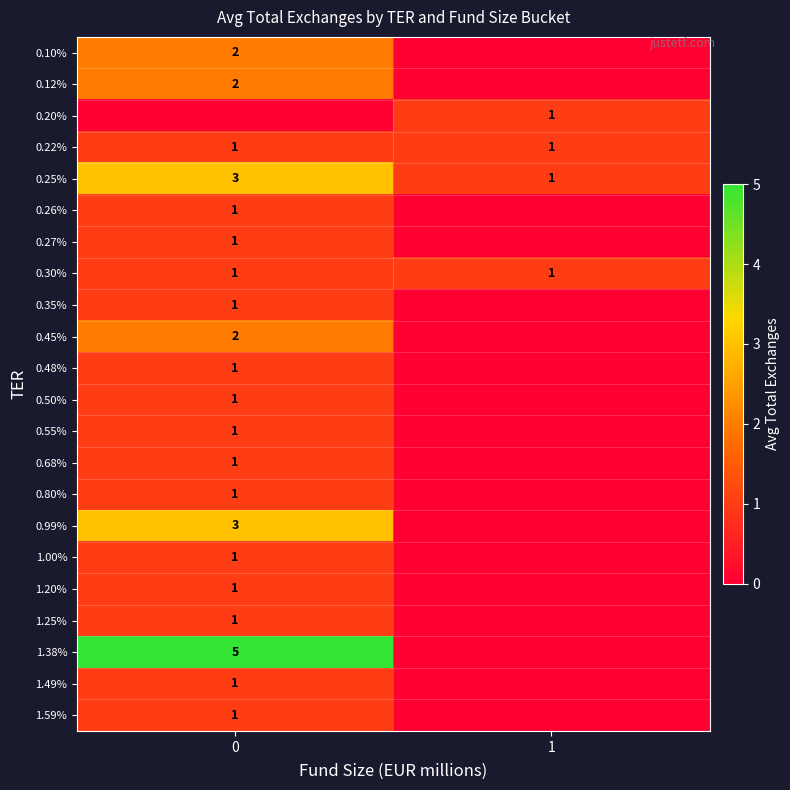

True or false: 1.00% has a value of 2 at 0.

False